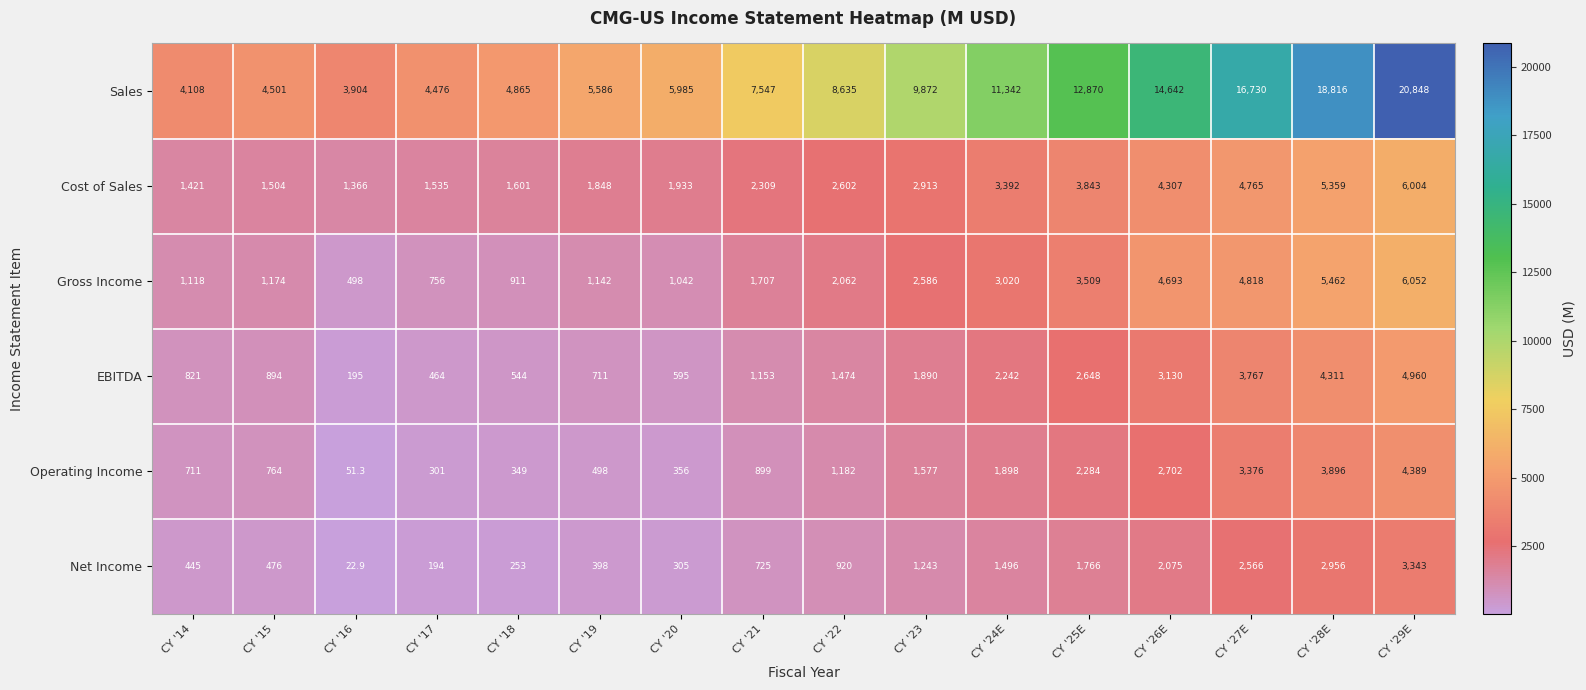

Which series changed the most between CY '17 and CY '26E?

Sales